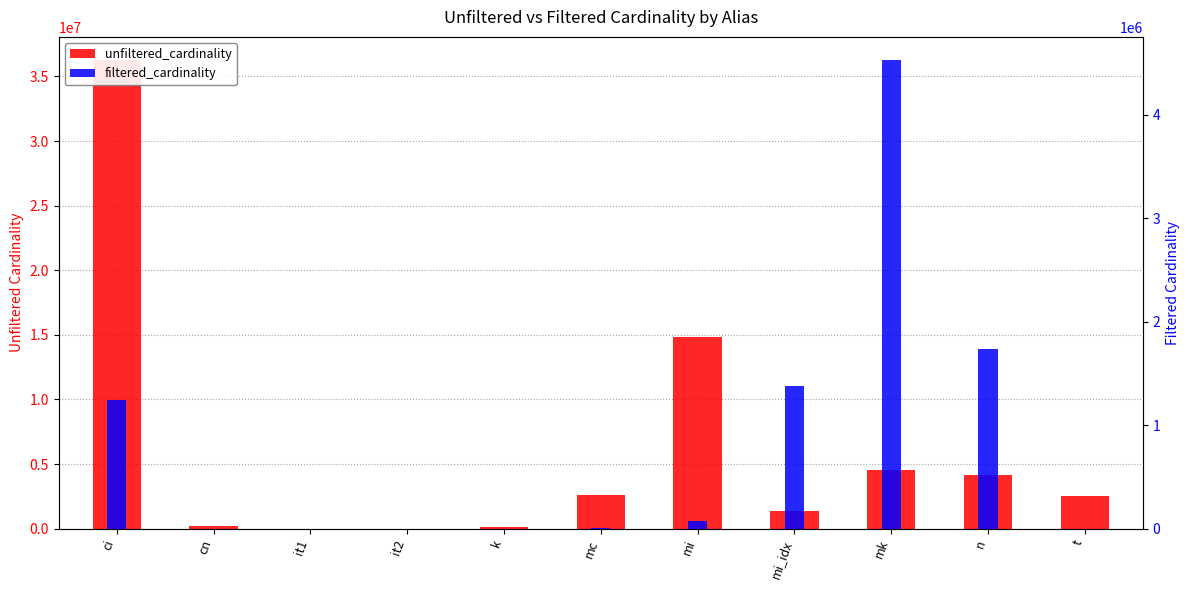

Reading left to right, list all the values displayed in this chart.

unfiltered_cardinality: 36244344	234997	113	113	134170	2609129	14835720	1380035	4523930	4167491	2528312
filtered_cardinality: 1244716	10	1	1	7	7963	73047	1380035	4523930	1739579	533